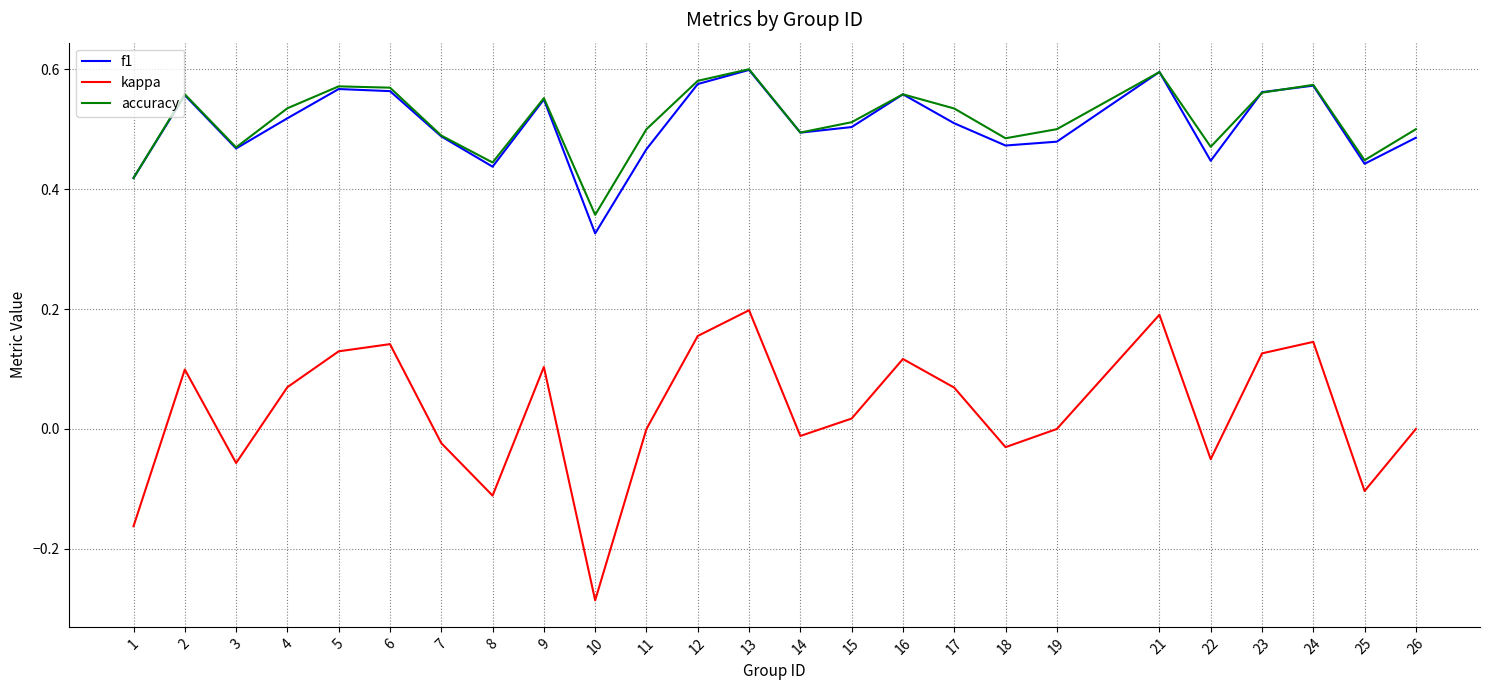

What is the total value across all series at 3?

0.9